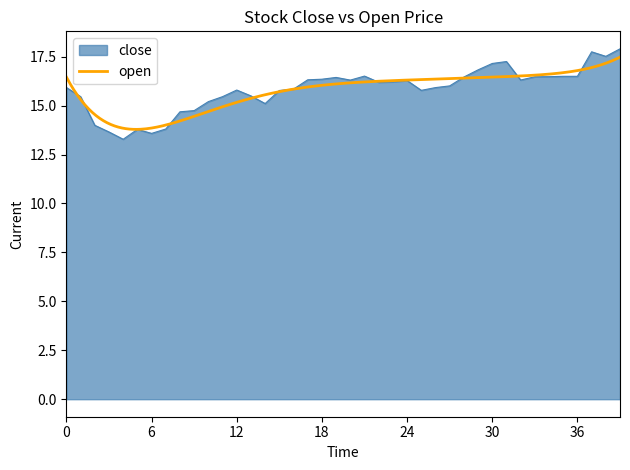

What is the difference between the maximum and second lowest values?

4.3